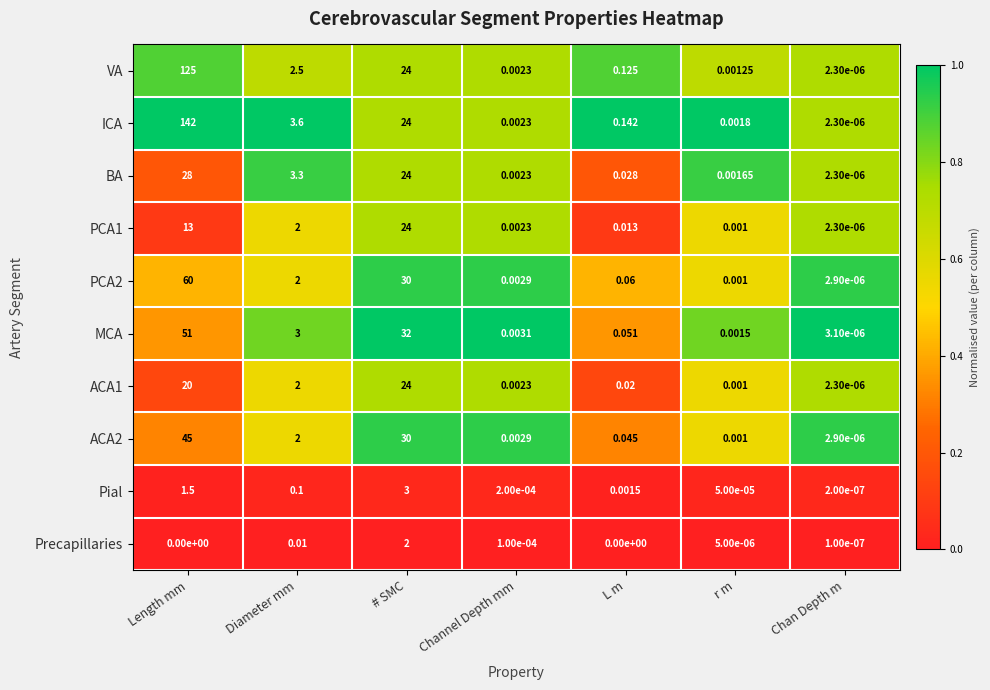

At which label is ICA closest to 71?

# SMC